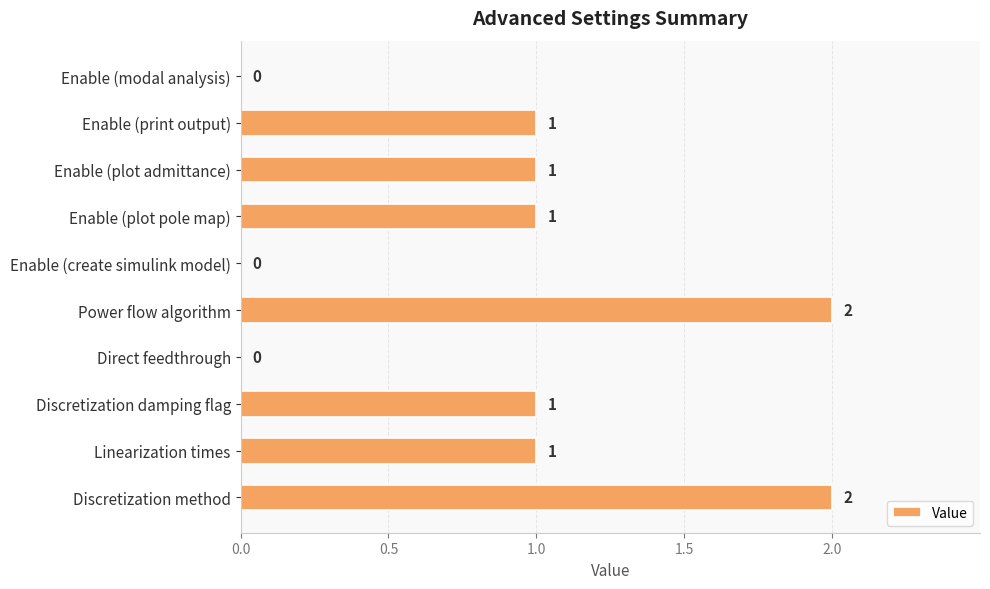

Reading bottom to top, what are all the values shown in this chart?

Discretization method=2	Linearization times=1	Discretization damping flag=1	Direct feedthrough=0	Power flow algorithm=2	Enable (create simulink model)=0	Enable (plot pole map)=1	Enable (plot admittance)=1	Enable (print output)=1	Enable (modal analysis)=0